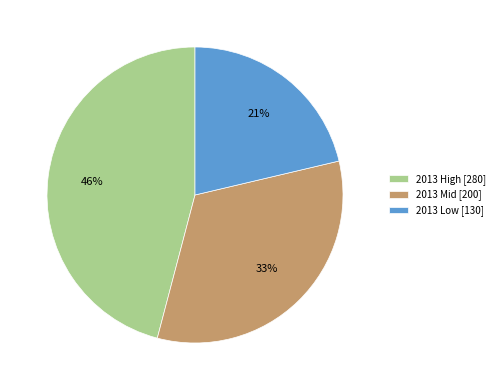

Does any single category account for the majority?

No